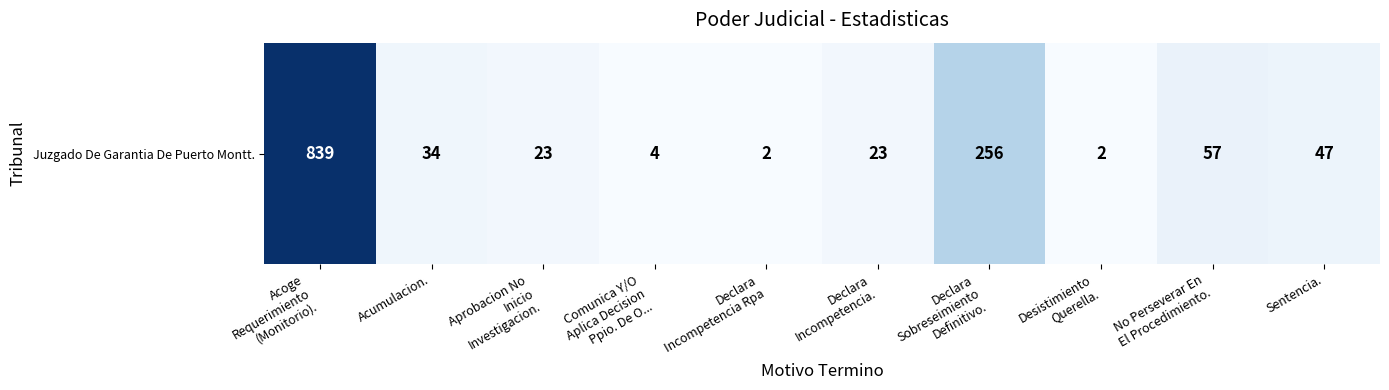

Where is the data nearest to the value 420?

Declara
Sobreseimiento
Definitivo.